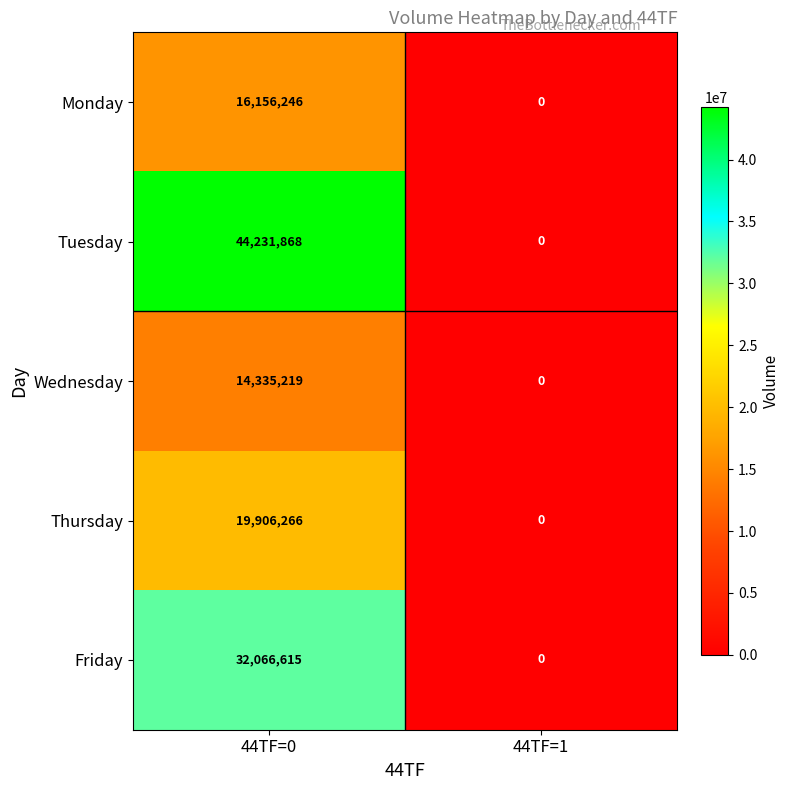

At which category is the sum across all series the highest?

44TF=0